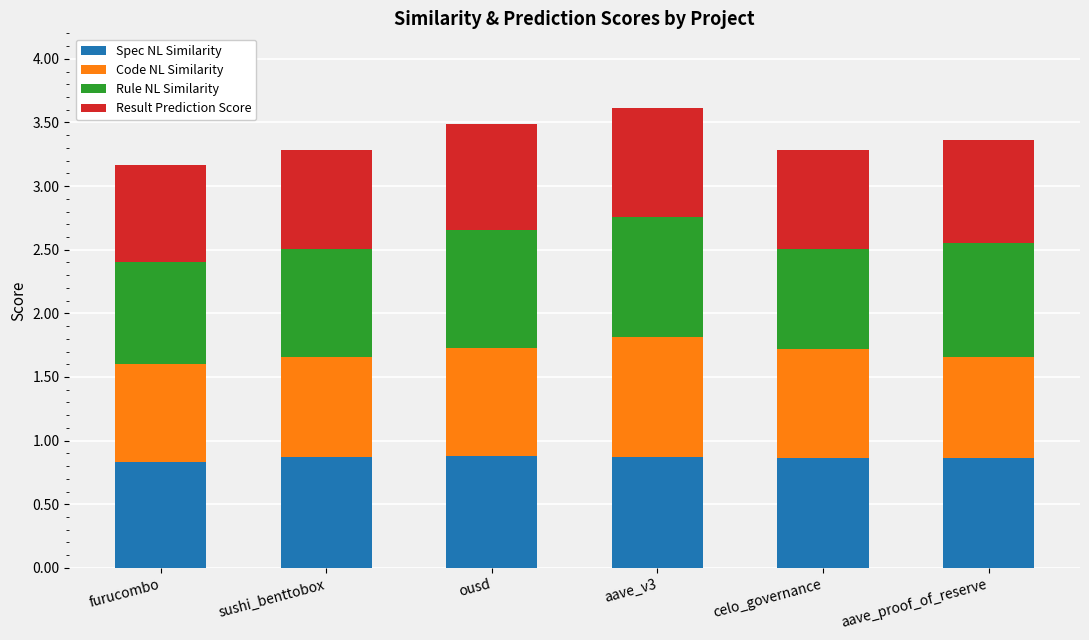

The value of Spec NL Similarity at aave_proof_of_reserve is 0.9. True or false?

True